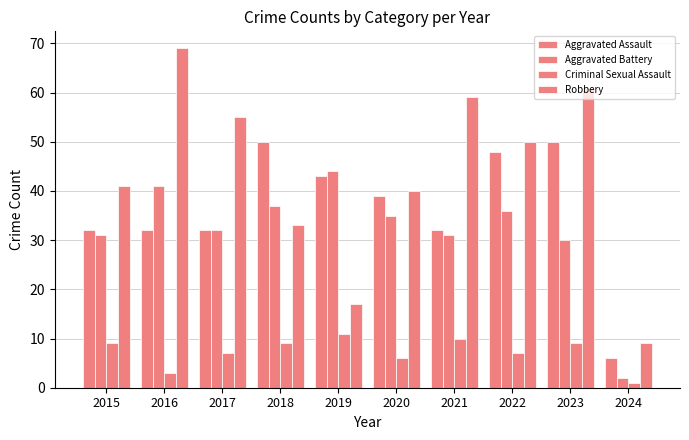

Reading left to right, extract all data points from this chart.

Aggravated Assault: 32	32	32	50	43	39	32	48	50	6
Aggravated Battery: 31	41	32	37	44	35	31	36	30	2
Criminal Sexual Assault: 9	3	7	9	11	6	10	7	9	1
Robbery: 41	69	55	33	17	40	59	50	61	9